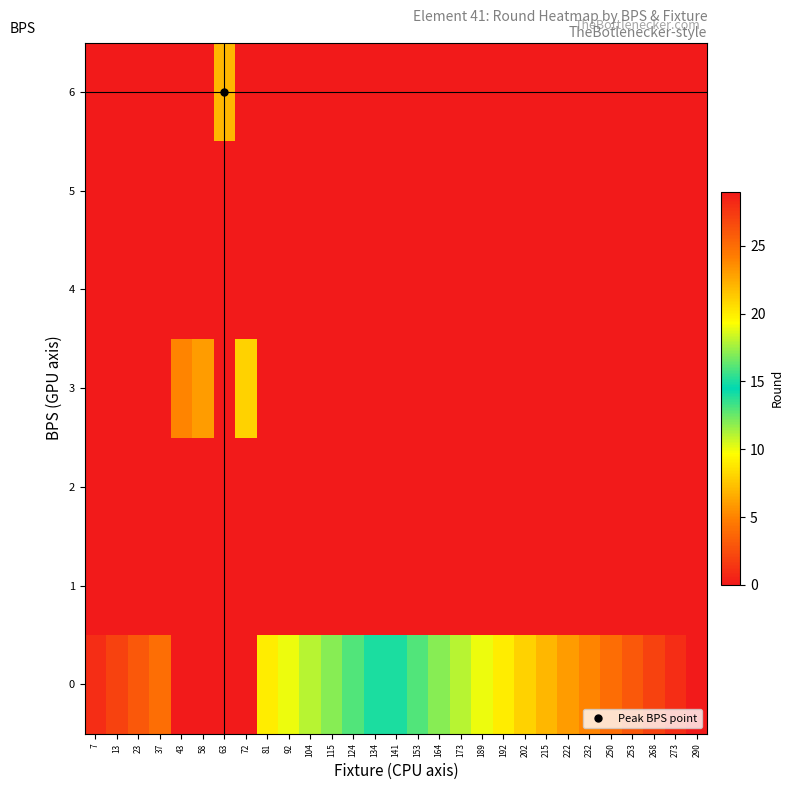

What is the total value across all series at 192?

20